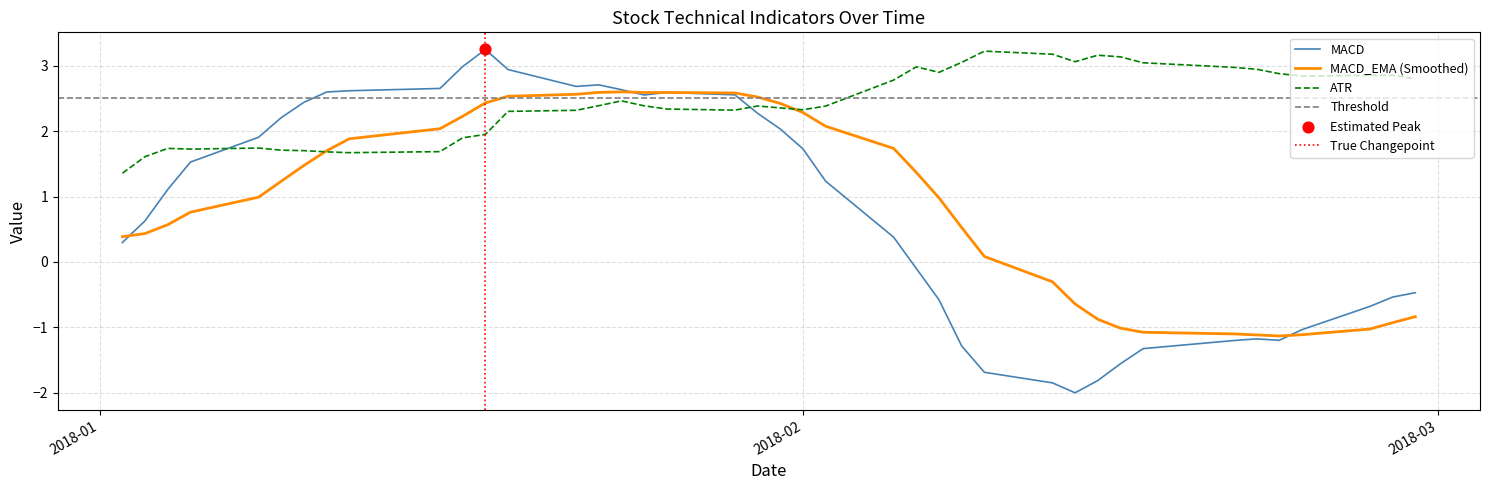

Which series contains the highest Y value?

MACD